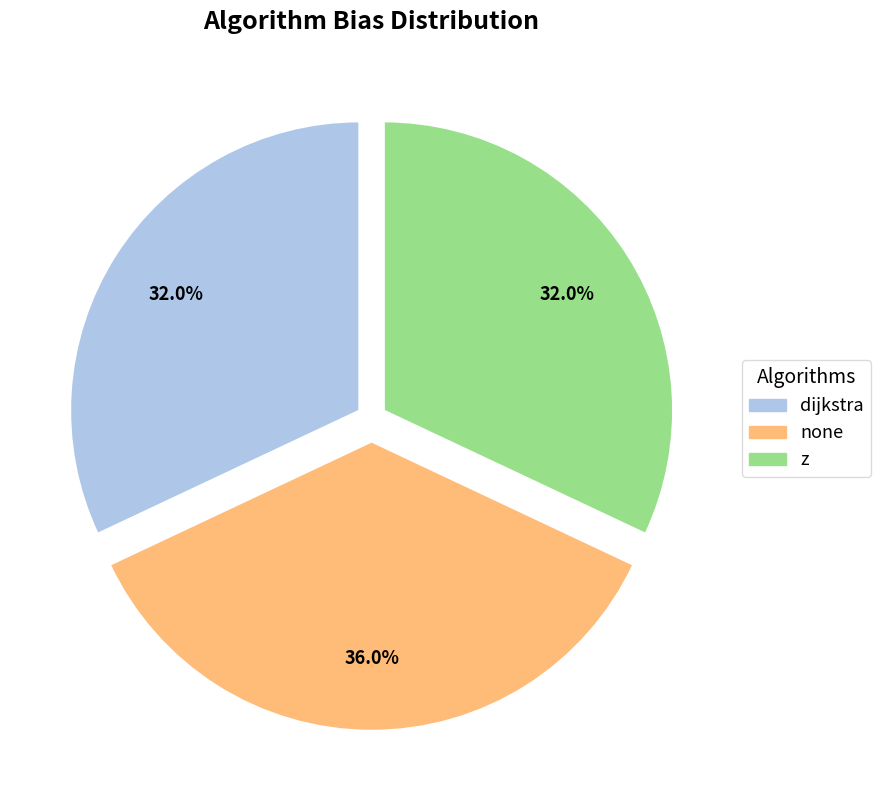

What is the largest slice in the pie chart?

none